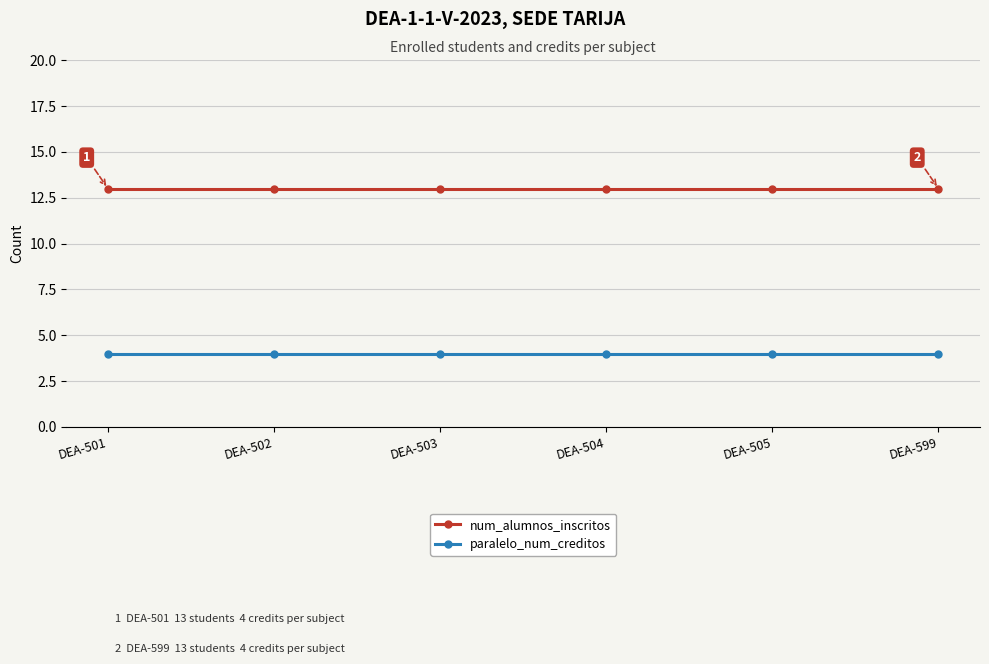

What is the average value of the num_alumnos_inscritos series?

13